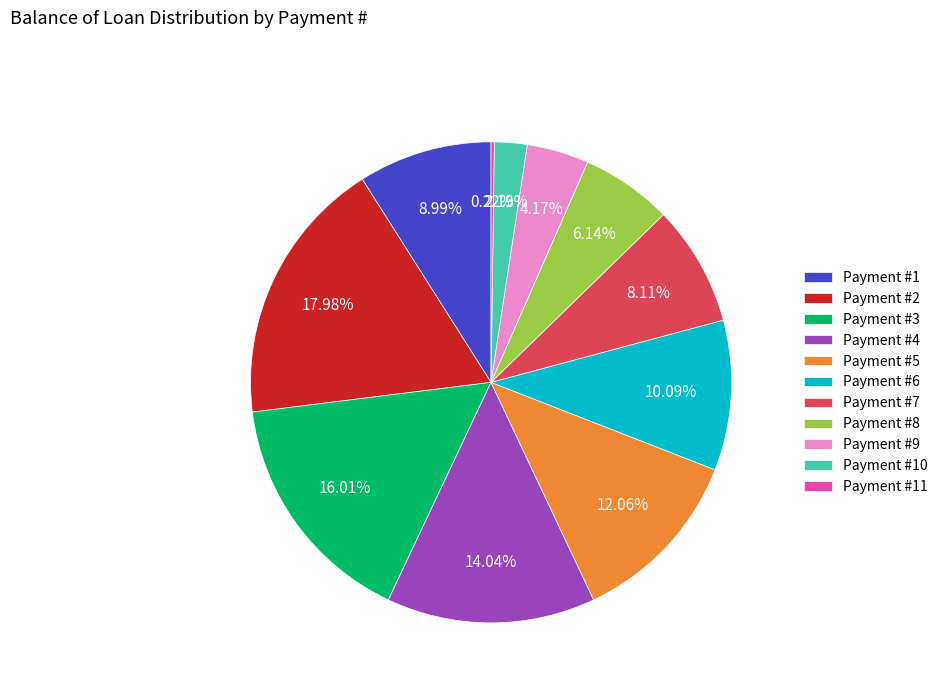

Does any single category account for the majority?

No